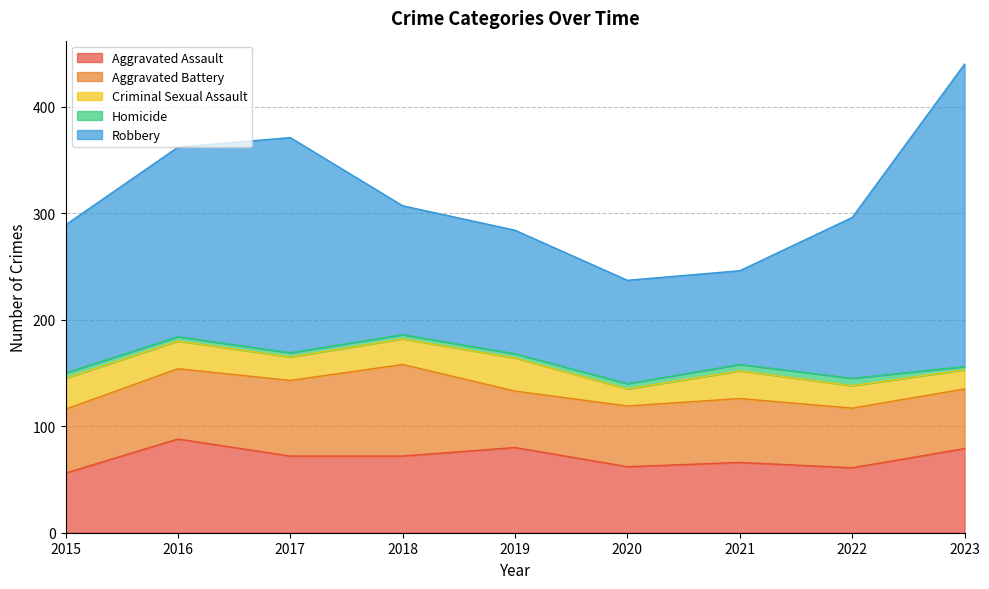

At which category is the sum across all series the highest?

2023